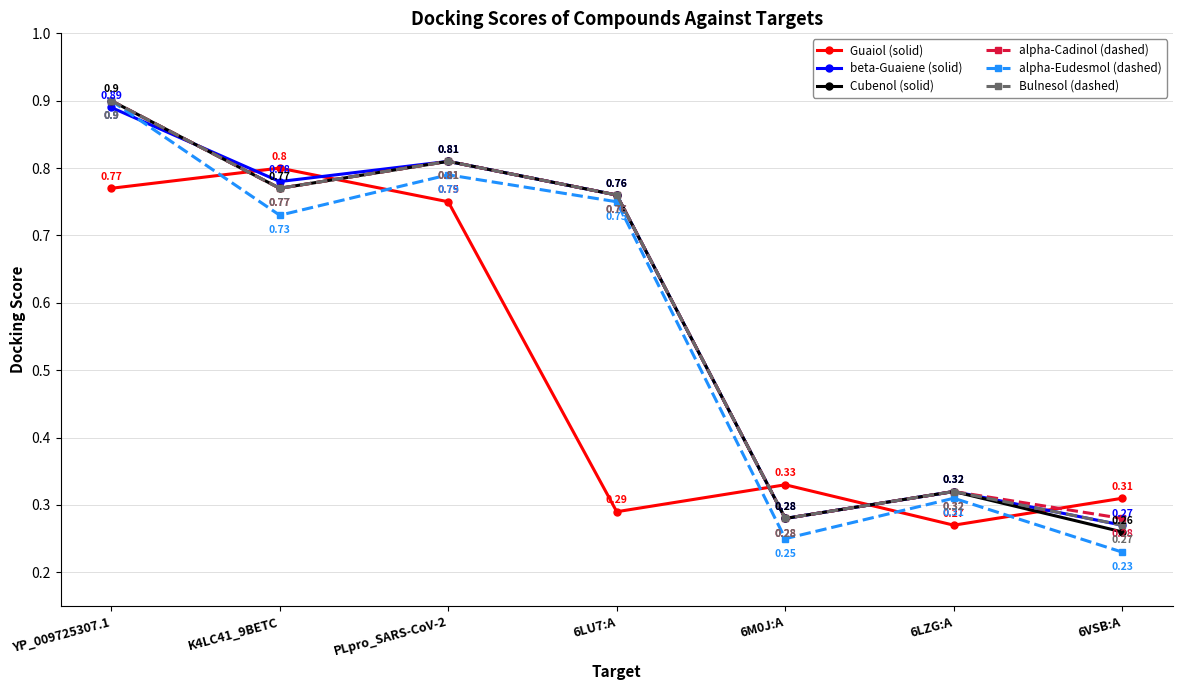

Which series has the widest spread of values?

alpha-Eudesmol (dashed)